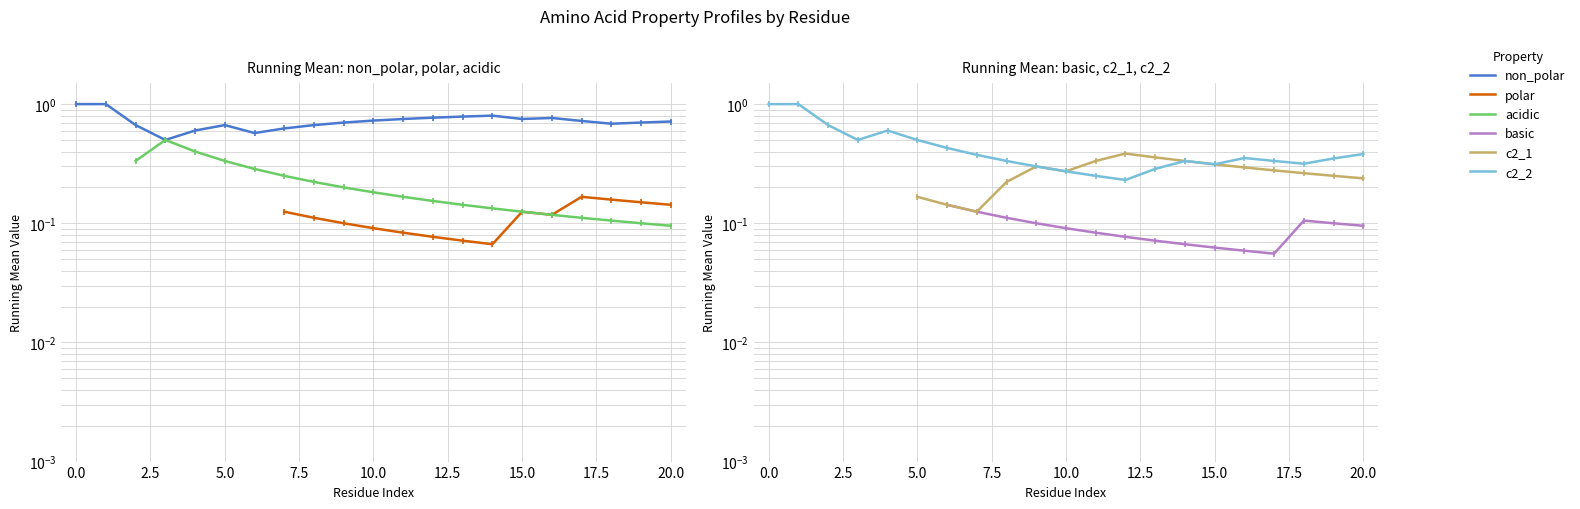

How many interior local valleys does the polar series have?

2